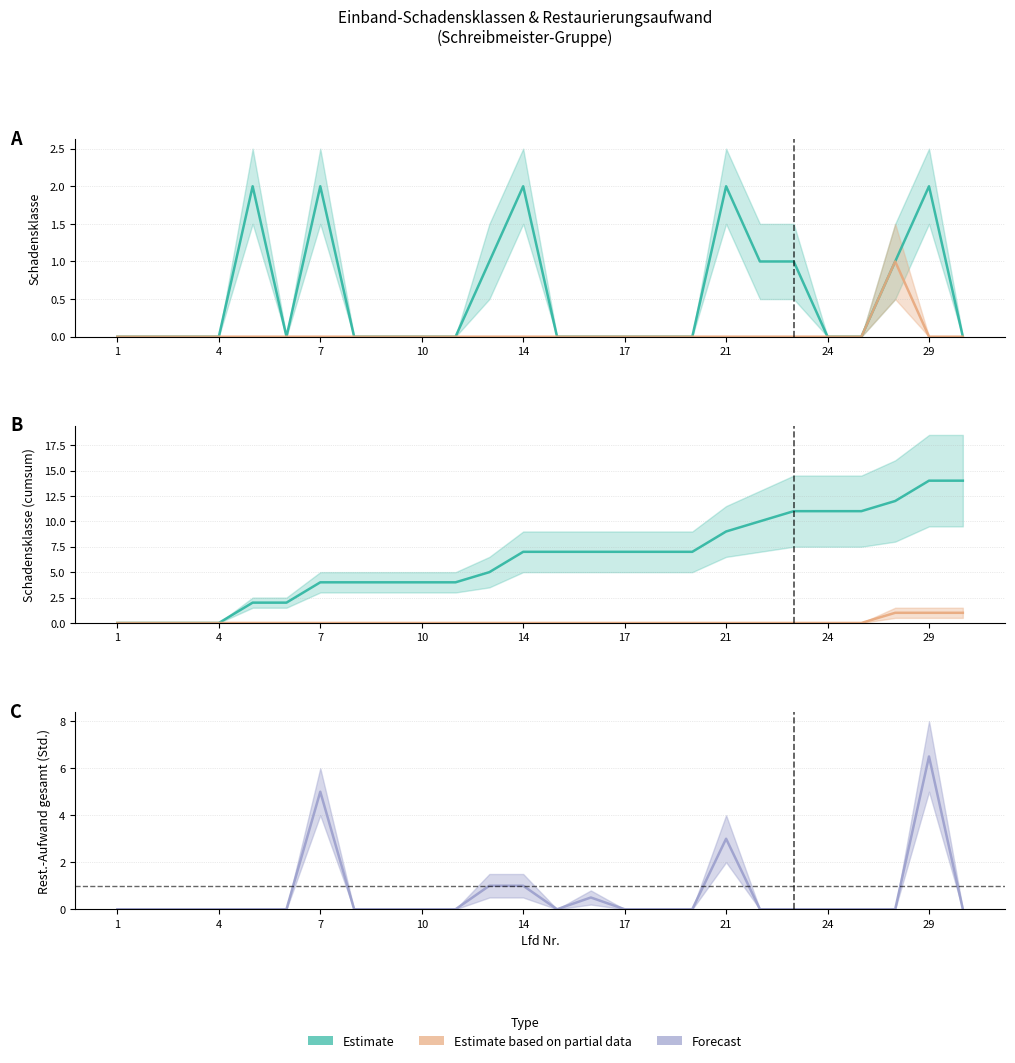

Does the chart display data point markers on the line(s)?

No